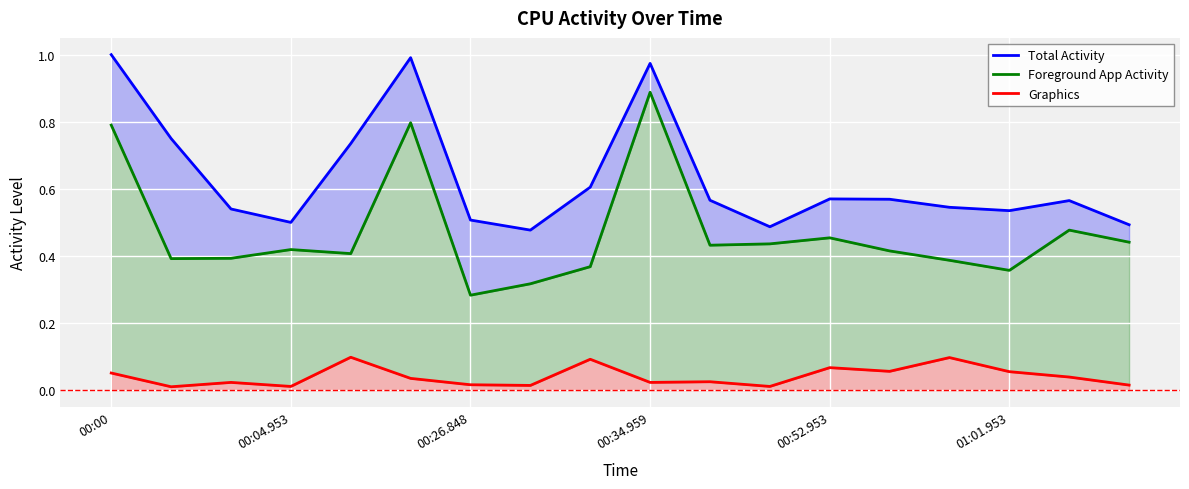

Where is Total Activity nearest to the value 0?

7